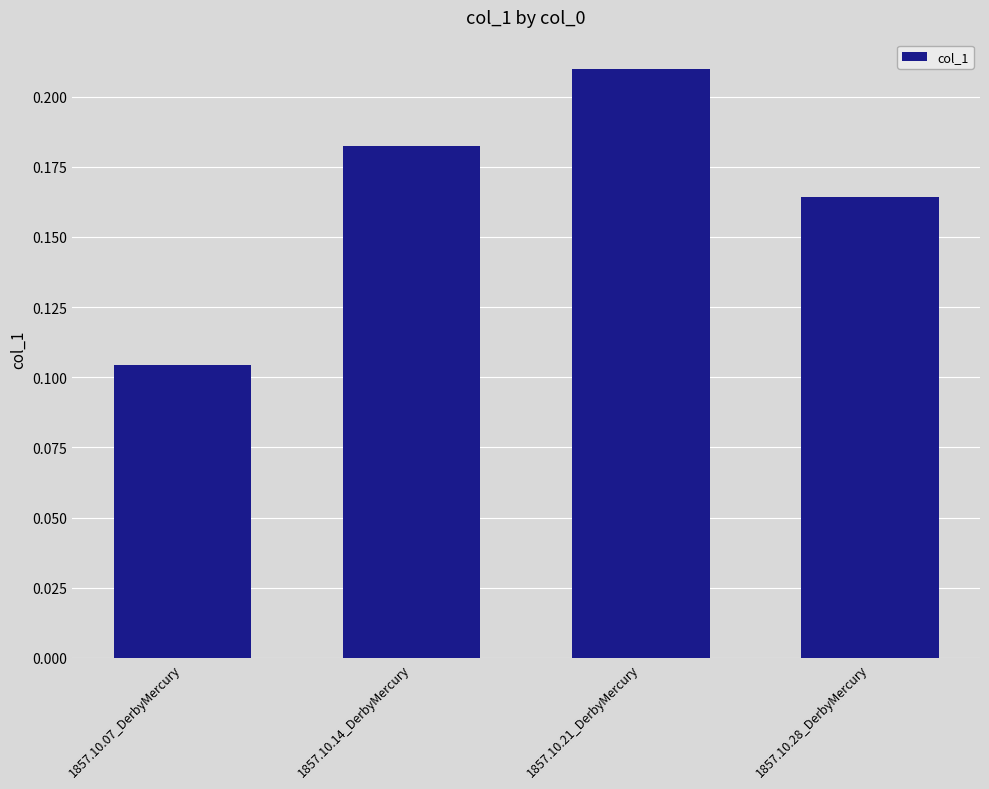

What position from the right is 1857.10.28_DerbyMercury?

1